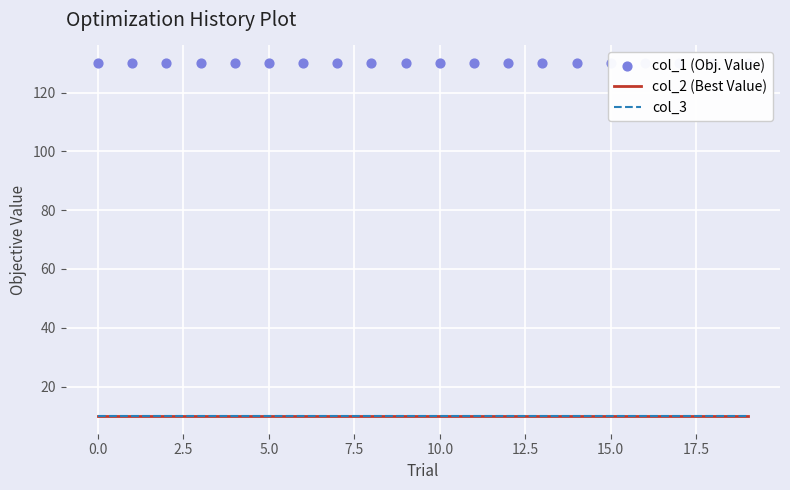

Which series has the largest Y range (max minus min)?

col_2 (Best Value)